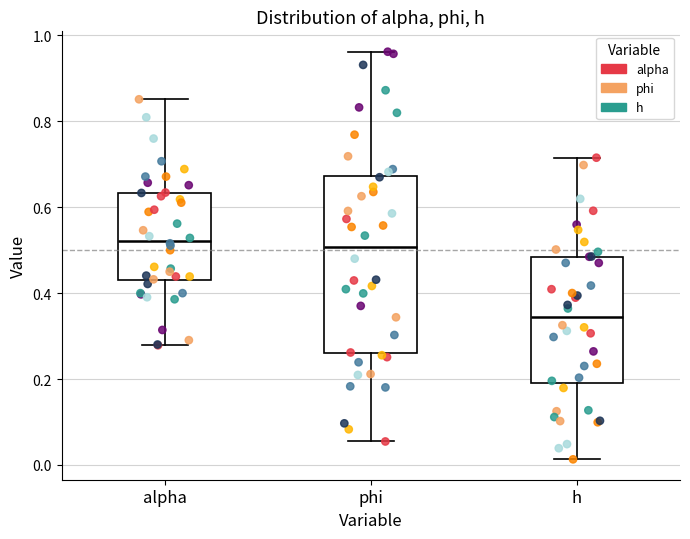

Reading left to right, transcribe this box plot: for each box, give where its median line is, the range the box spans, and where its two whiskers end, as read against the y-axis. The values are not printed on the chart, so give them approximately, as read against the axis.

alpha: median 0.52, box 0.42 to 0.64, whiskers 0.28 to 0.86
phi: median 0.50, box 0.26 to 0.68, whiskers 0.06 to 0.96
h: median 0.34, box 0.20 to 0.48, whiskers 0.02 to 0.72